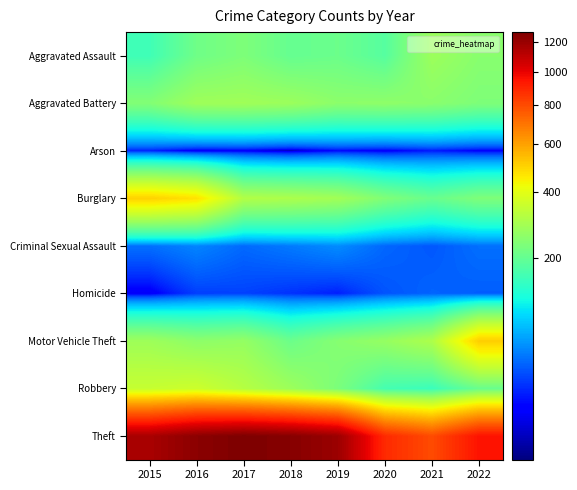

Reading left to right, what are all the values shown in this chart?

Aggravated Assault: 2015=158	2016=214	2017=234	2018=202	2019=210	2020=184	2021=278	2022=249
Aggravated Battery: 2015=240	2016=281	2017=283	2018=276	2019=254	2020=257	2021=251	2022=234
Arson: 2015=20	2016=11	2017=12	2018=7	2019=15	2020=12	2021=18	2022=13
Burglary: 2015=503	2016=471	2017=311	2018=302	2019=286	2020=237	2021=205	2022=235
Criminal Sexual Assault: 2015=41	2016=49	2017=39	2018=45	2019=52	2020=38	2021=33	2022=41
Homicide: 2015=11	2016=26	2017=27	2018=23	2019=19	2020=32	2021=37	2022=35
Motor Vehicle Theft: 2015=280	2016=255	2017=266	2018=210	2019=246	2020=268	2021=304	2022=510
Robbery: 2015=346	2016=357	2017=318	2018=278	2019=231	2020=164	2021=153	2022=207
Theft: 2015=1157	2016=1235	2017=1273	2018=1248	2019=1193	2020=886	2021=799	2022=950